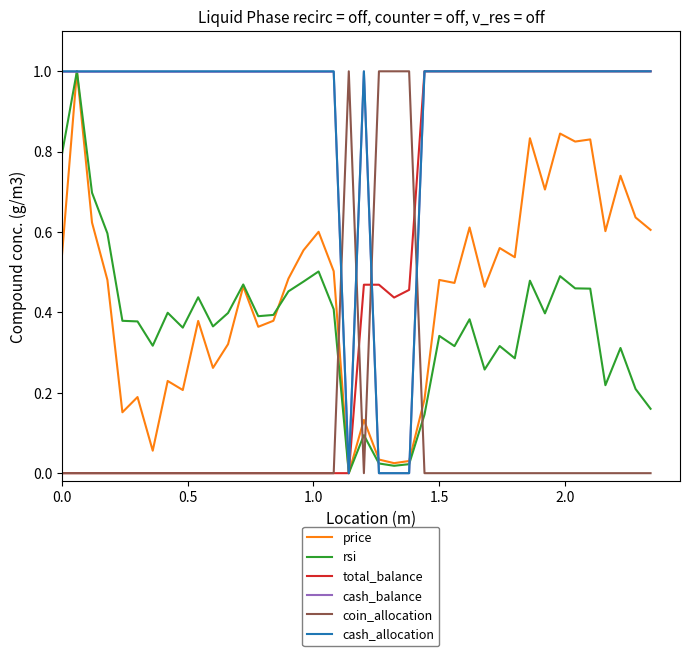

True or false: coin_allocation and price intersect in this chart.

True